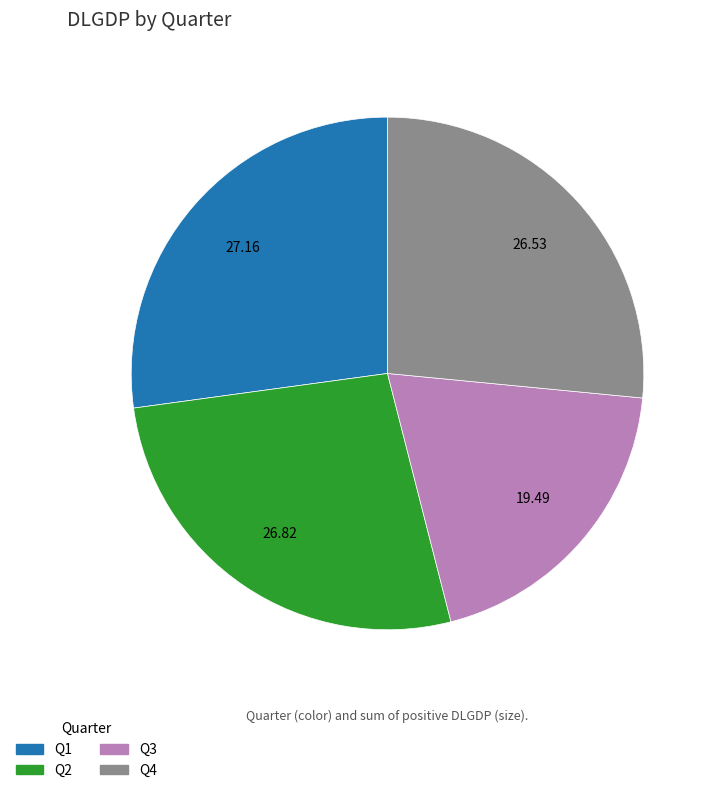

What is the ratio of the value at Q2 to the value at Q4?

1.0